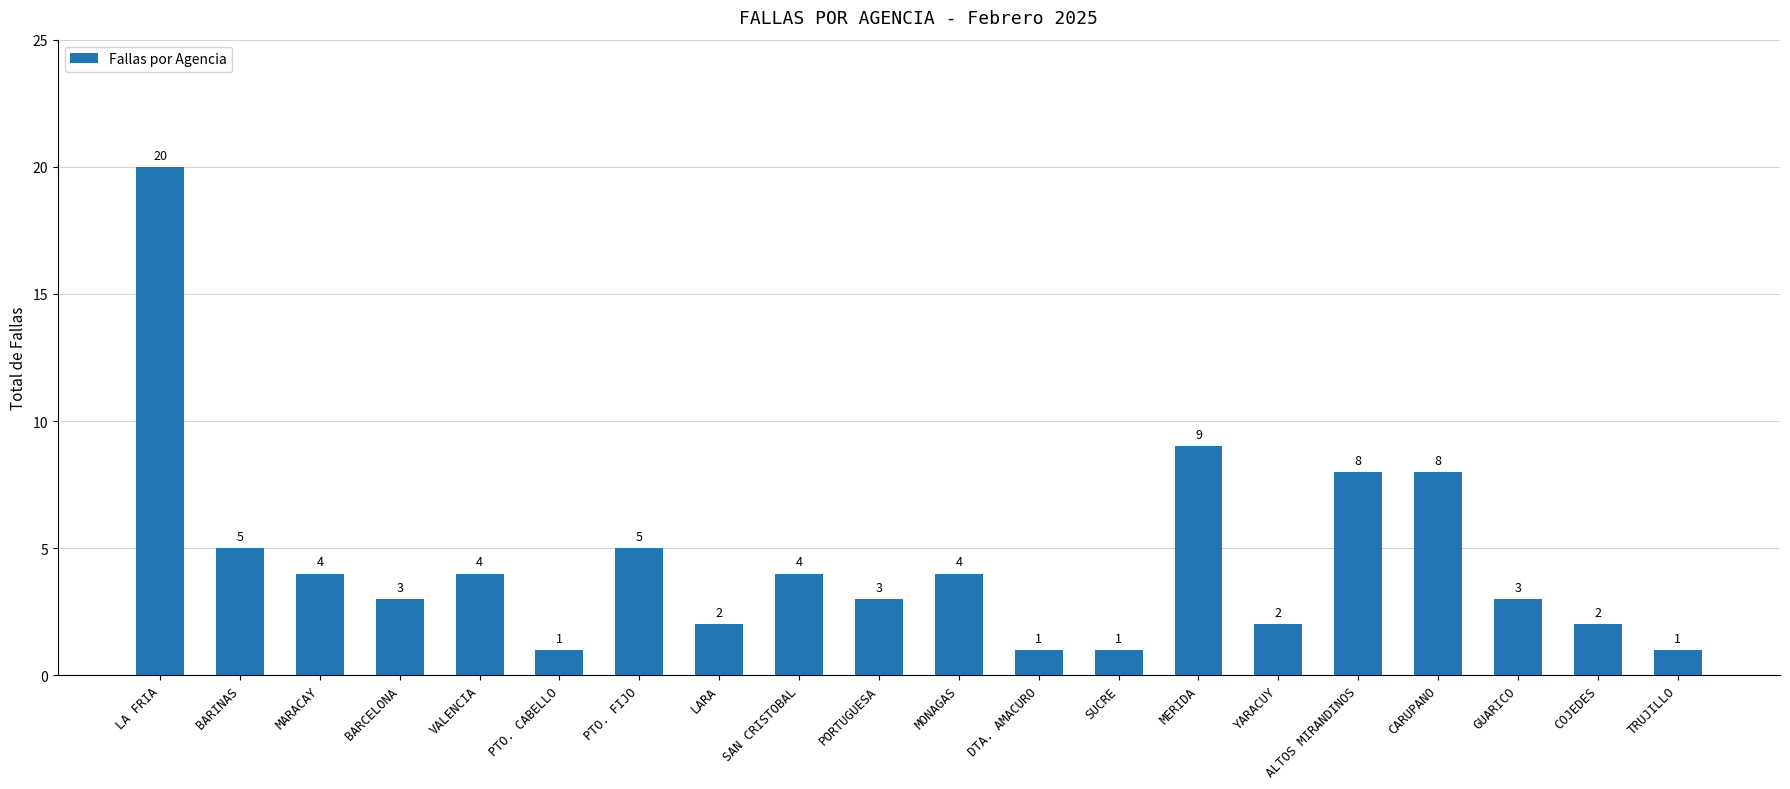

What is the difference between the second highest and minimum values?

8